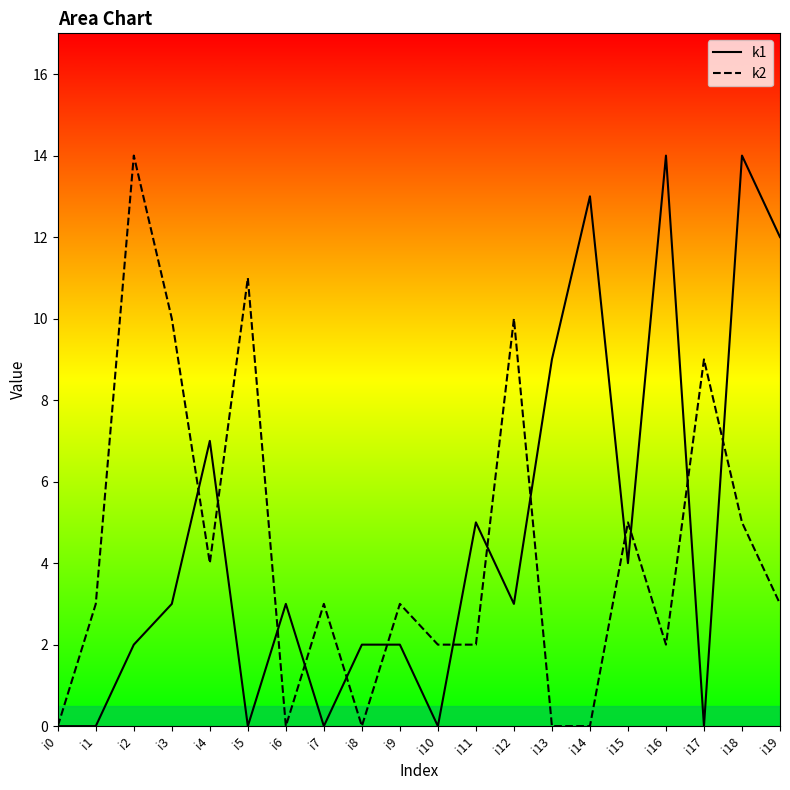

Is it true that k1 equals 0 at i17?

True